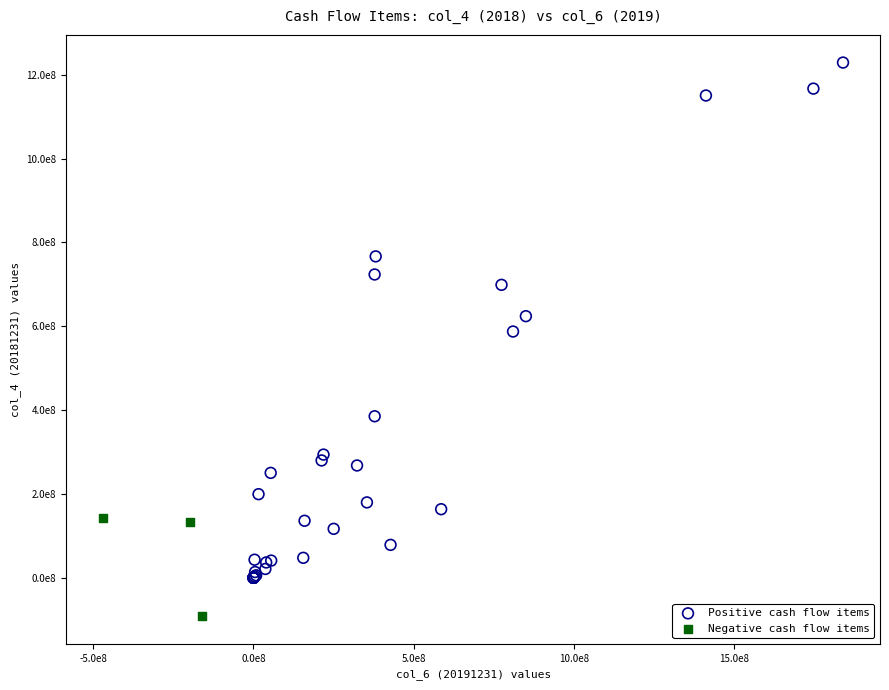

What are all the series names shown in the legend?

Positive cash flow items, Negative cash flow items